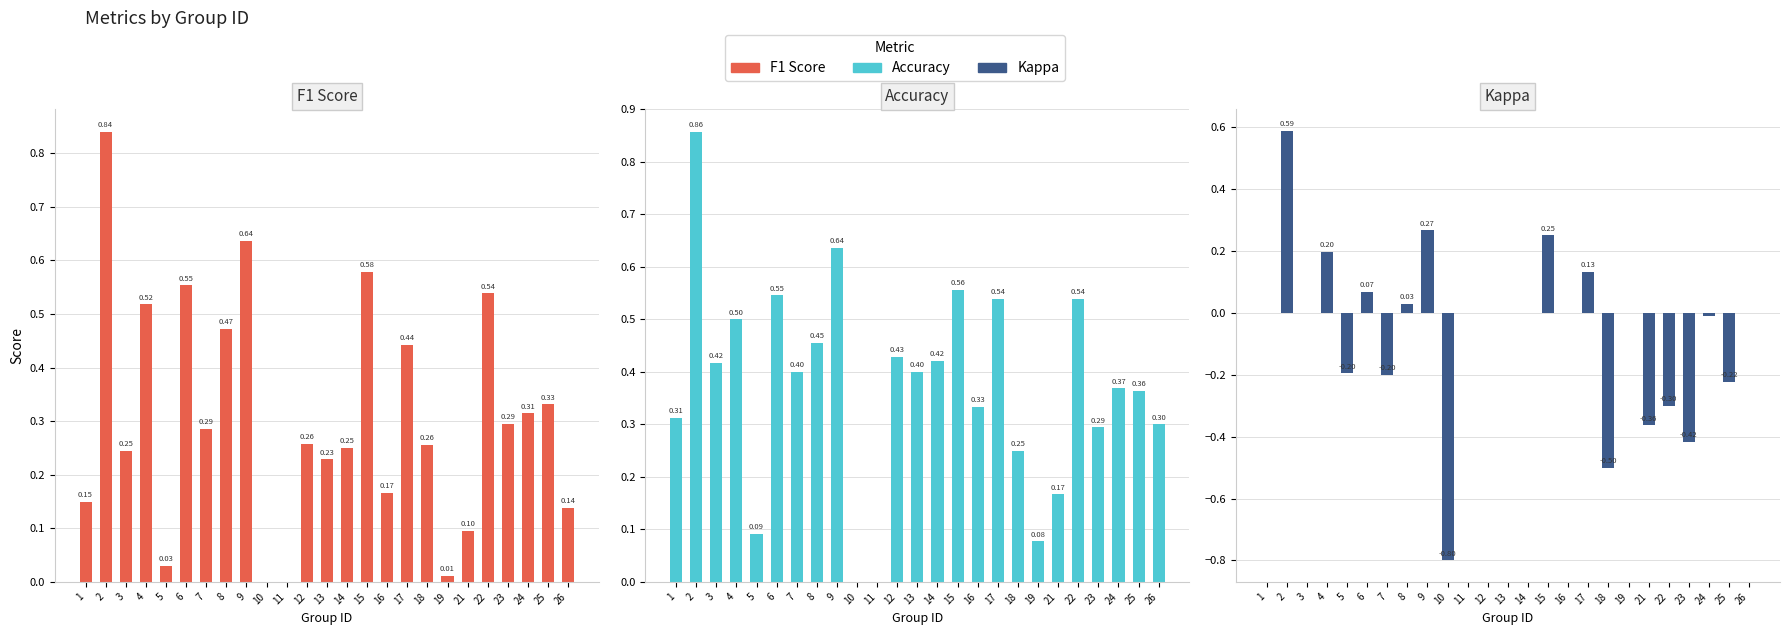

Which series changed the most between 18 and 26?

kappa